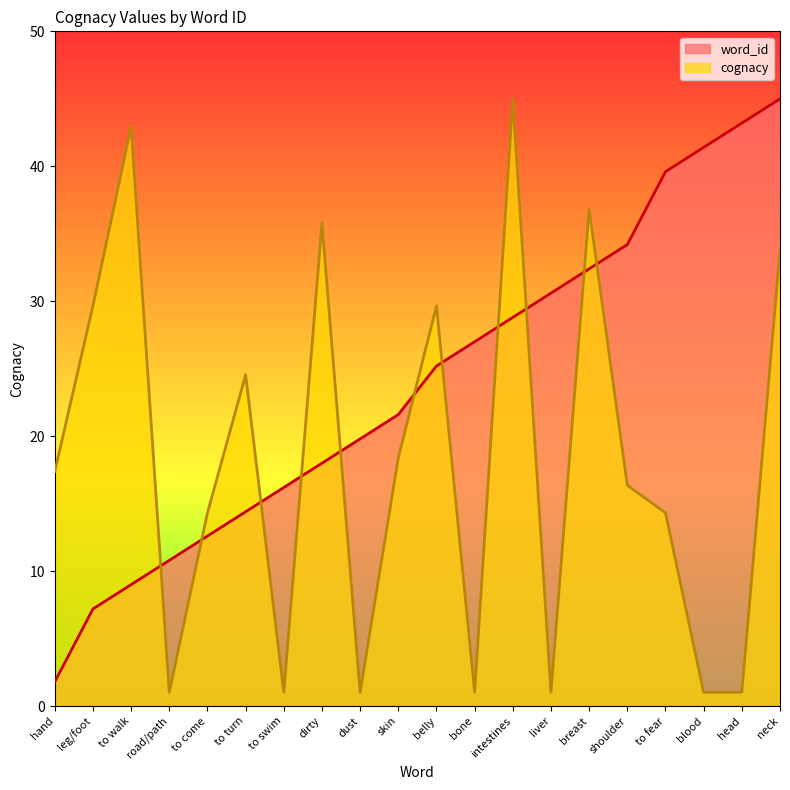

Rank the categories by cognacy value from lowest to highest.

road/path, to swim, dust, bone, liver, blood, head, to come, to fear, shoulder, hand, skin, to turn, leg/foot, belly, neck, dirty, breast, to walk, intestines